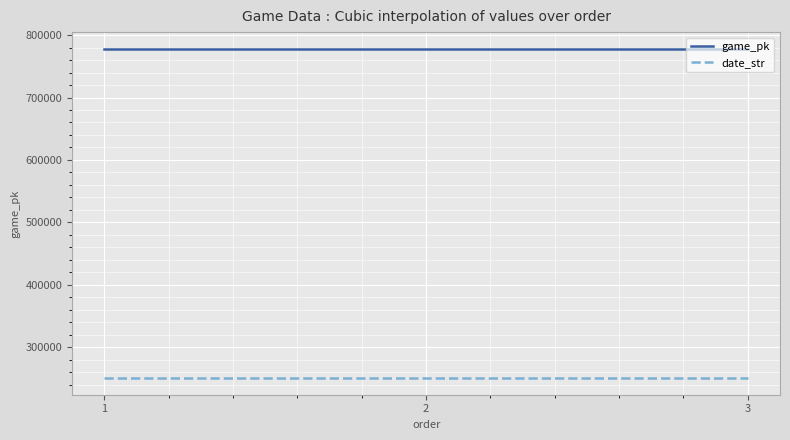

True or false: game_pk and date_str intersect in this chart.

False